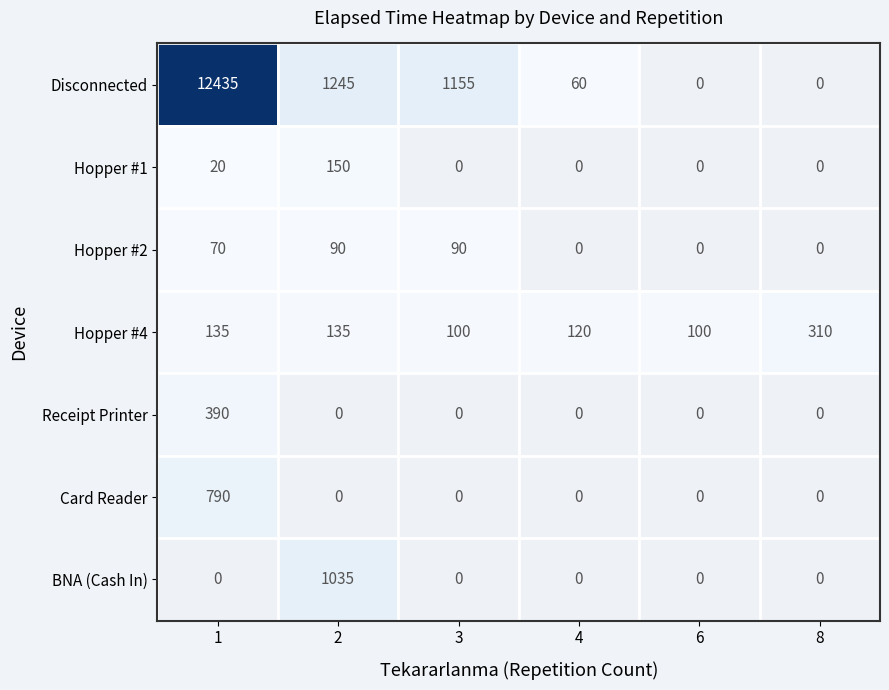

What is the lowest value of the Hopper #4 series?

100